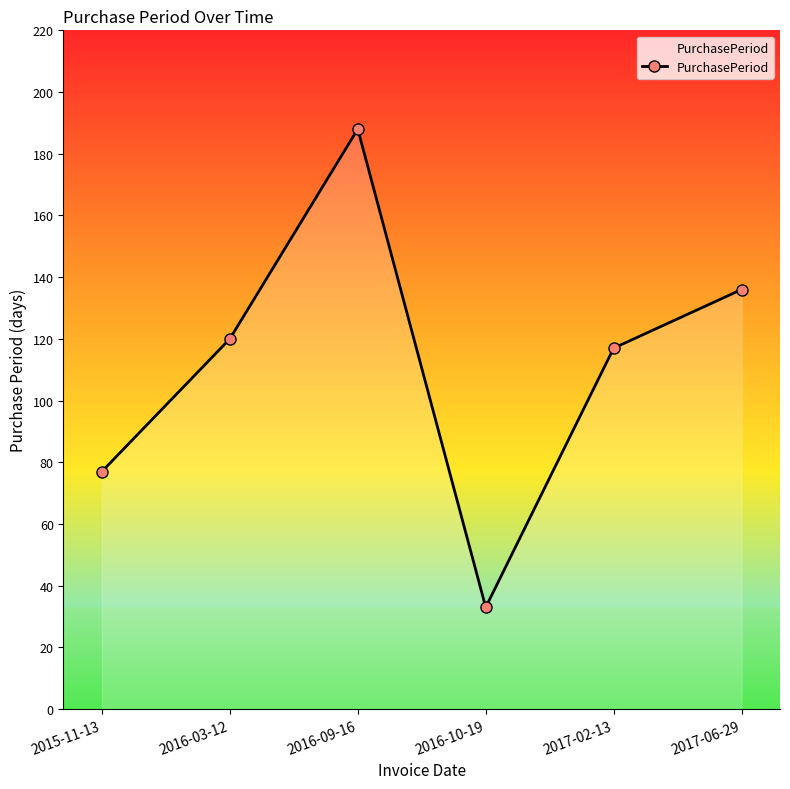

What is the greatest value displayed?

188